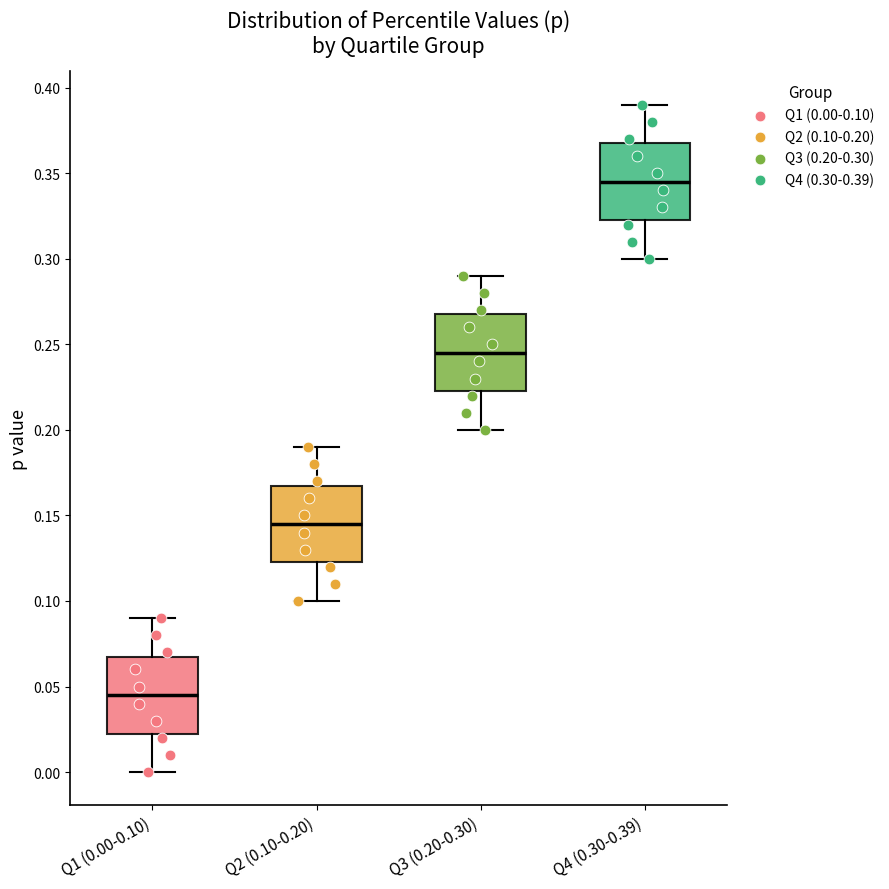

Where is the upper edge of the box for Q3 (0.20-0.30) on the y-axis? The values are not printed on the chart, so give them approximately, as read against the axis.

0.270